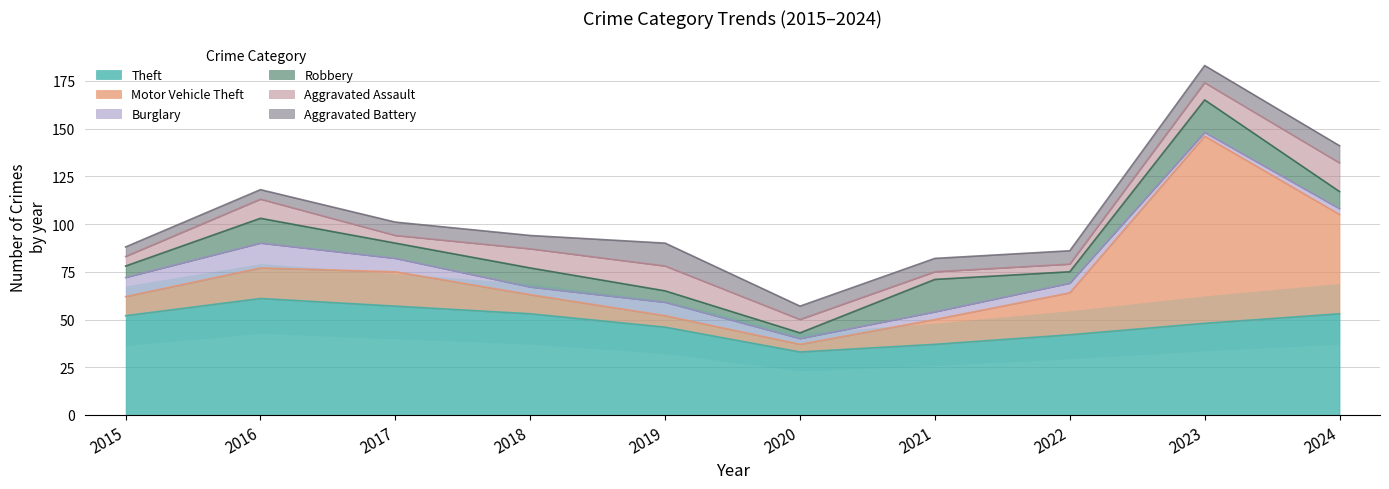

How many lines are shown in the chart?

6